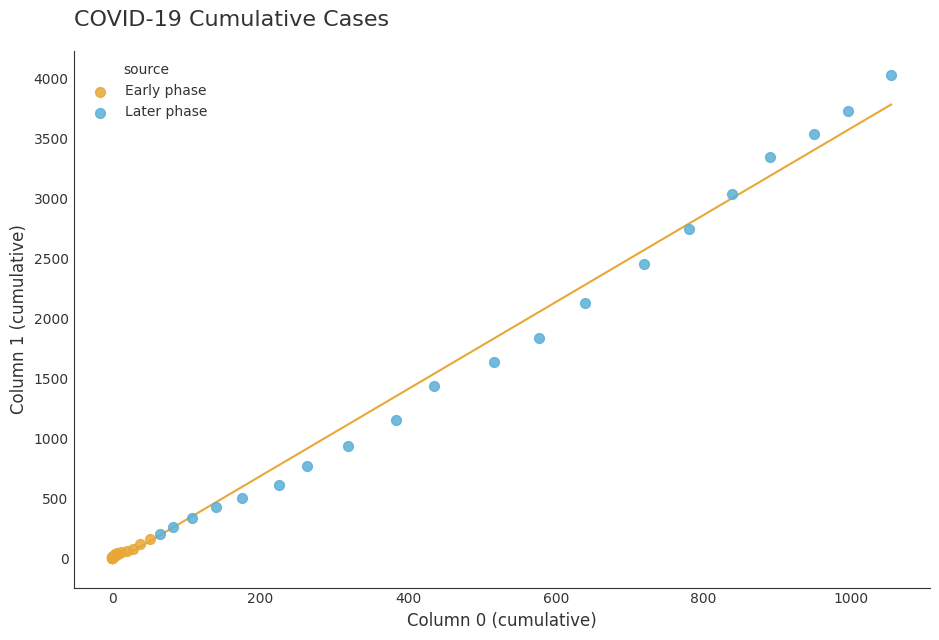

Which series reaches the minimum Y coordinate?

Early phase